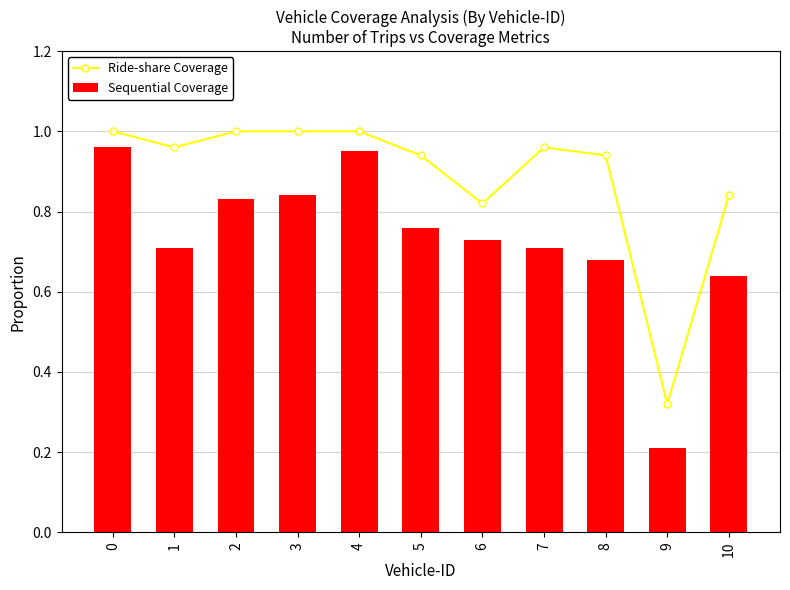

What is the greatest value displayed?

1.0